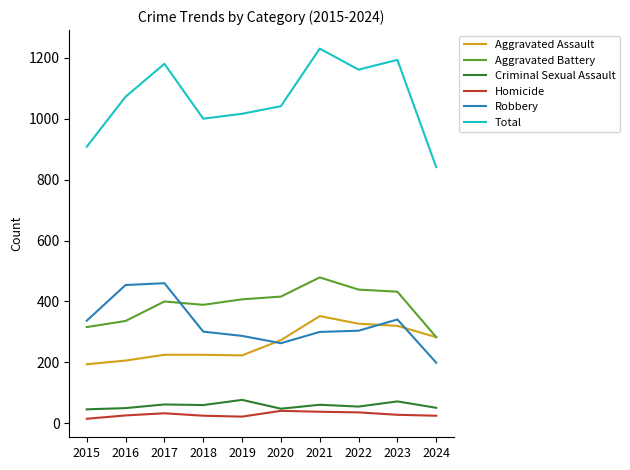

True or false: Total and Criminal Sexual Assault intersect in this chart.

False